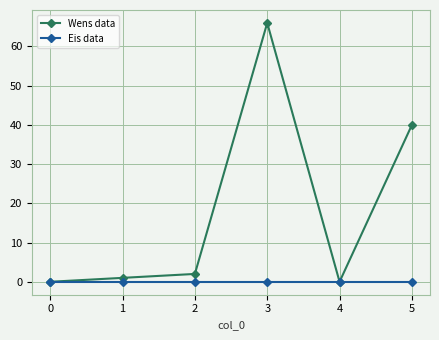

What is the sum of all Wens data values?

109